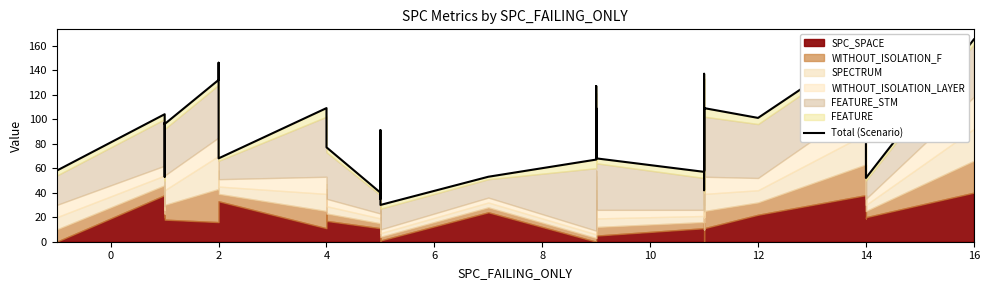

True or false: the data has more than 0 interior local peaks.

True